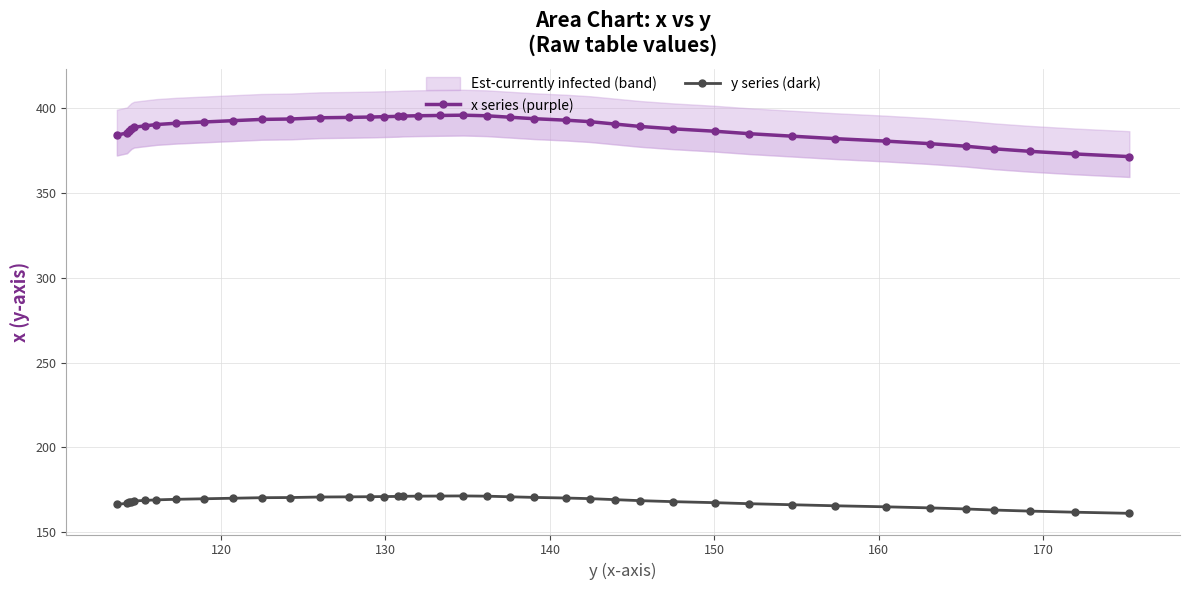

What is the value of the y series (dark) point at the 20th from the left?

171.2